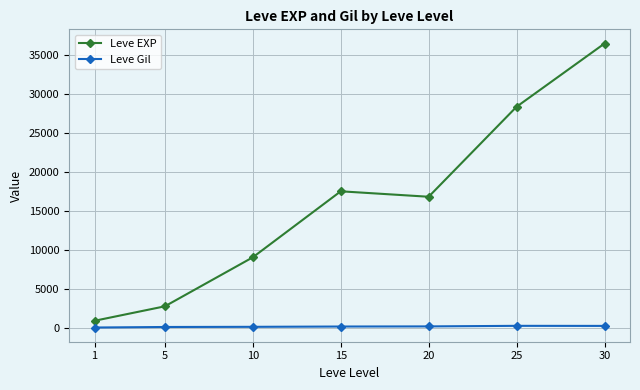

What is the minimum value for Leve EXP?

977.5